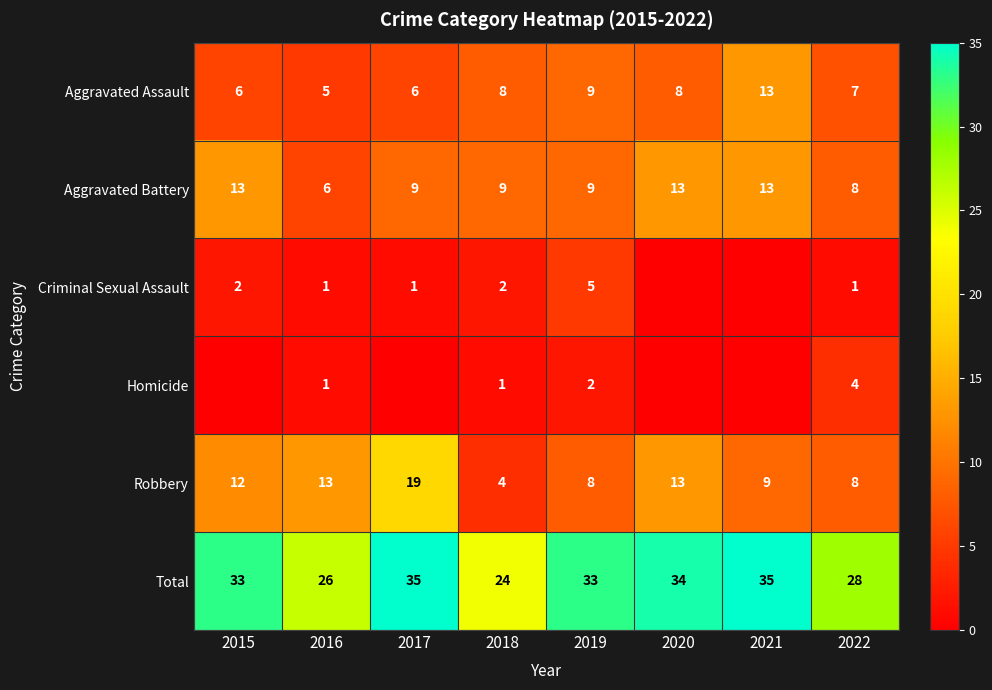

Between 2018 and 2019, which series saw the biggest shift?

Total